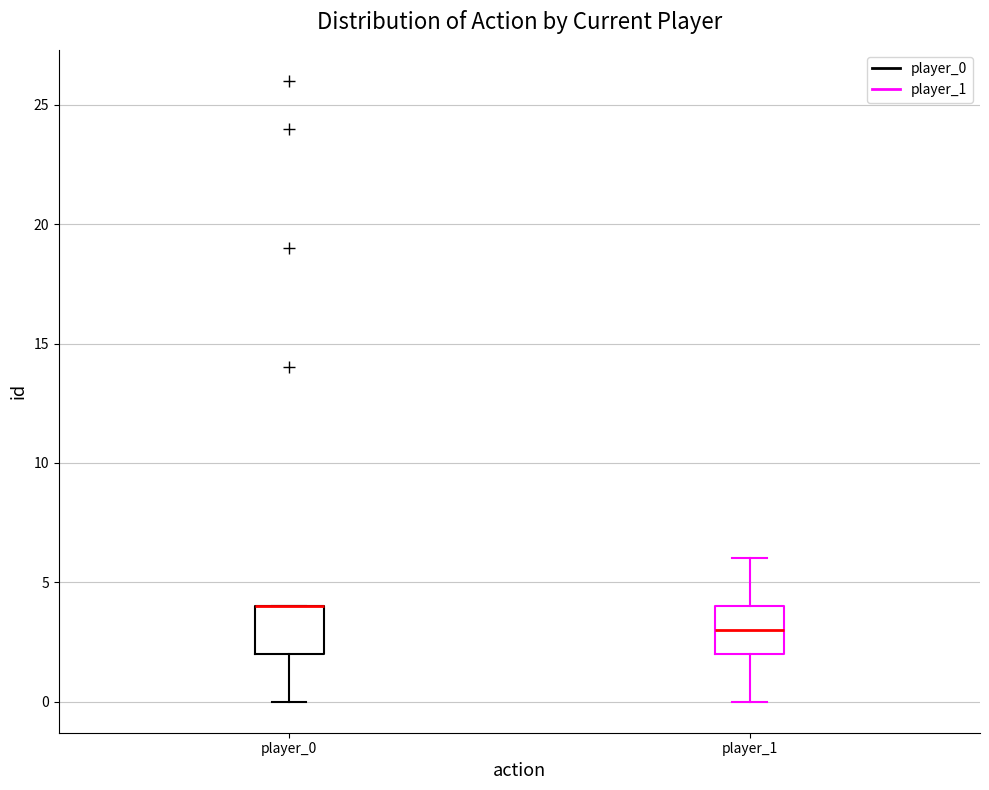

Where is the upper edge of the box for player_1 on the y-axis? The values are not printed on the chart, so give them approximately, as read against the axis.

4